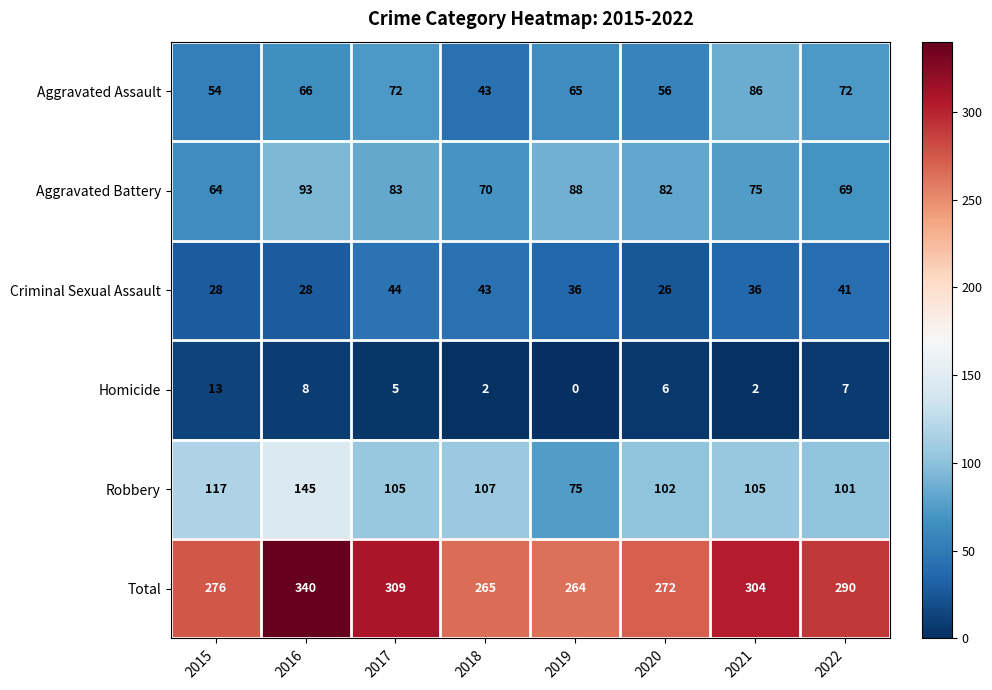

Rank the series at 2016 from lowest to highest value.

Homicide, Criminal Sexual Assault, Aggravated Assault, Aggravated Battery, Robbery, Total